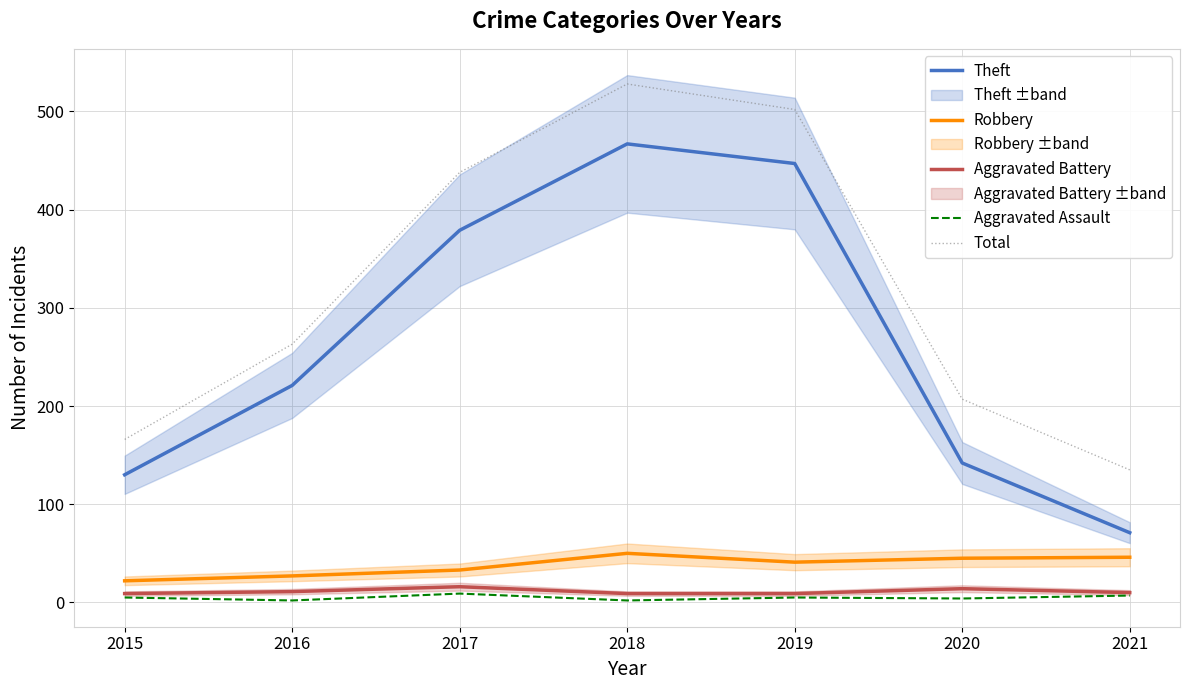

Which series has the largest total across all categories?

Total